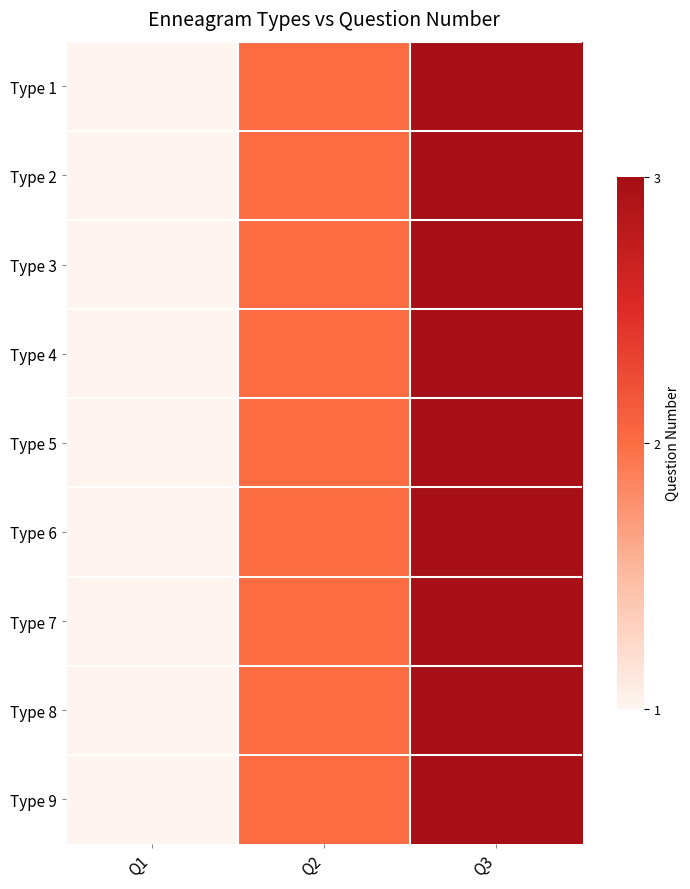

Which series has the widest spread of values?

Type 1